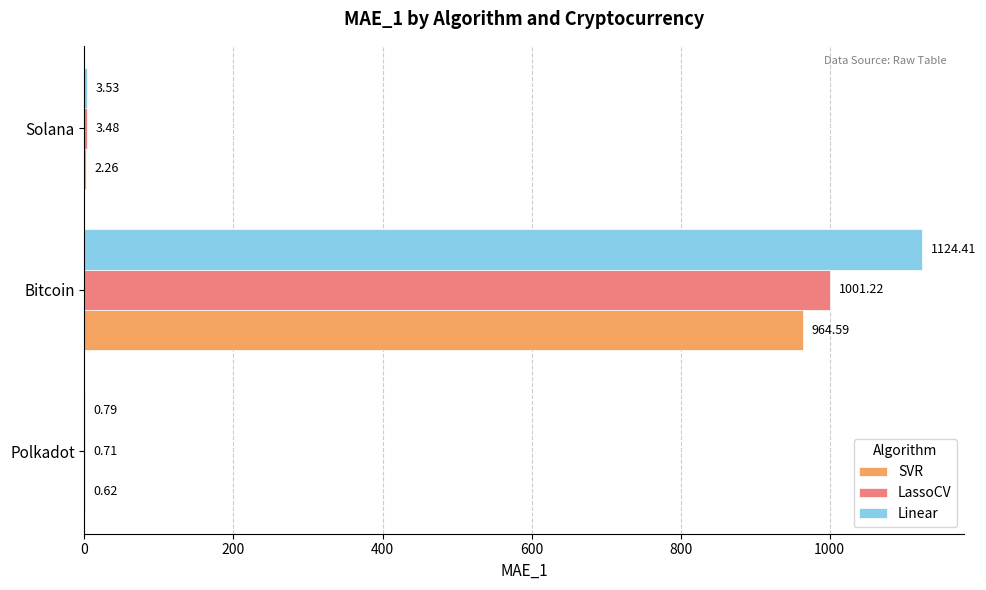

Between Polkadot and Solana, which series saw the biggest shift?

LassoCV